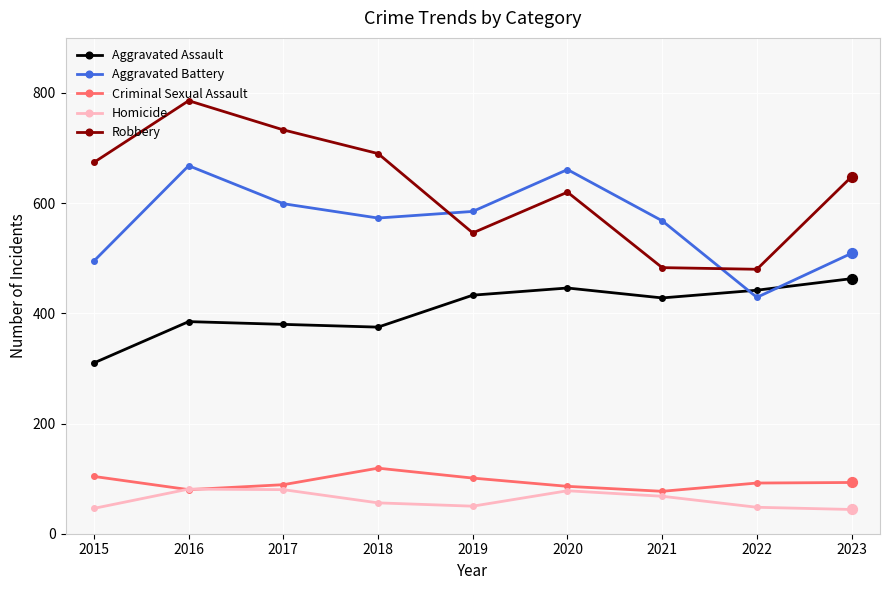

What is the total value across all series at 2019?

1715